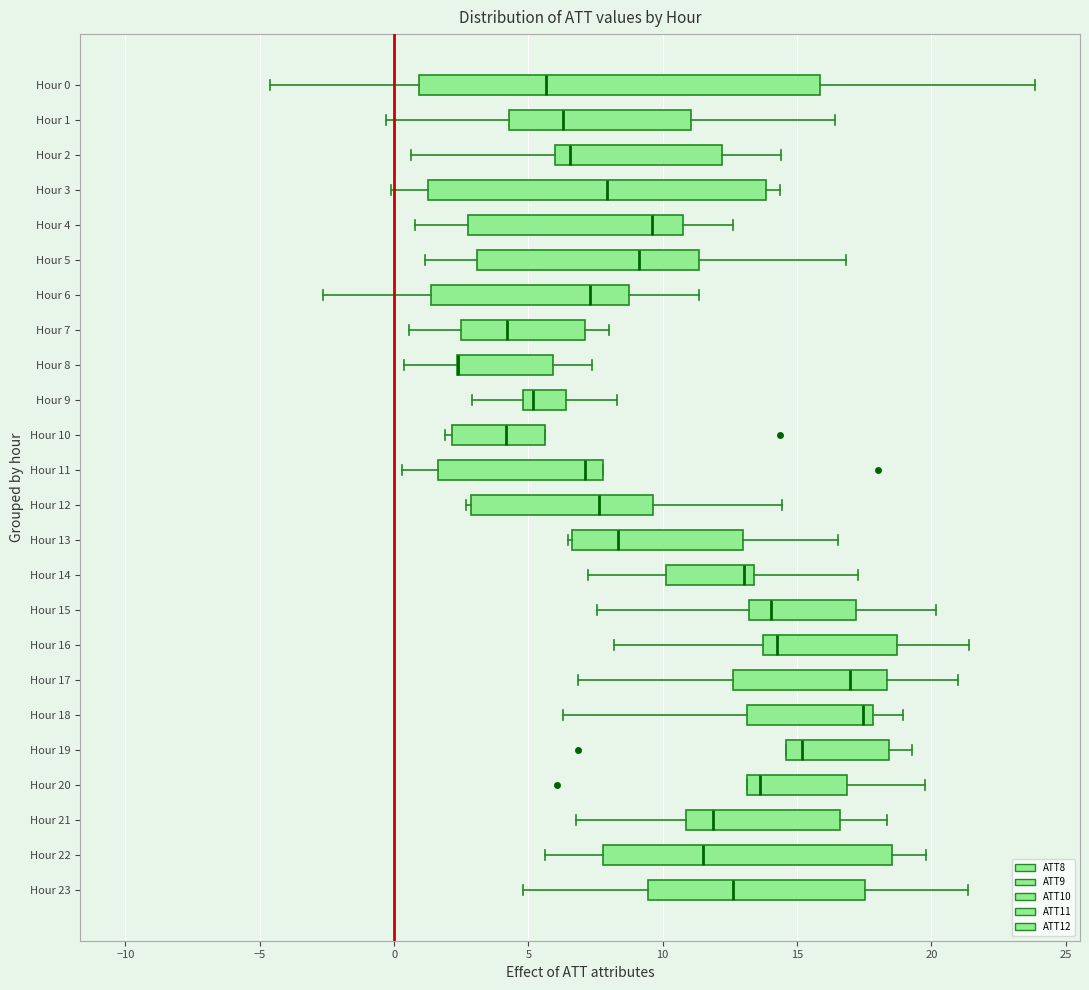

Where does the median line of the box for Hour 12 sit on the x-axis? The values are not printed on the chart, so give them approximately, as read against the axis.

7.5